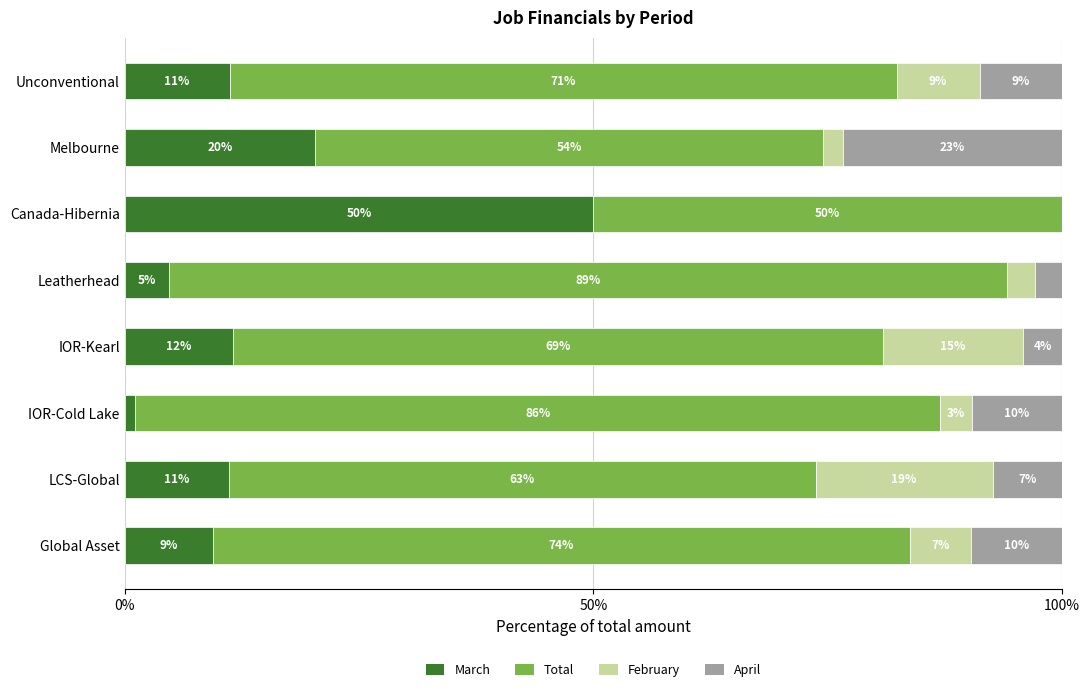

What are all the series names shown in the legend?

March, Total, February, April